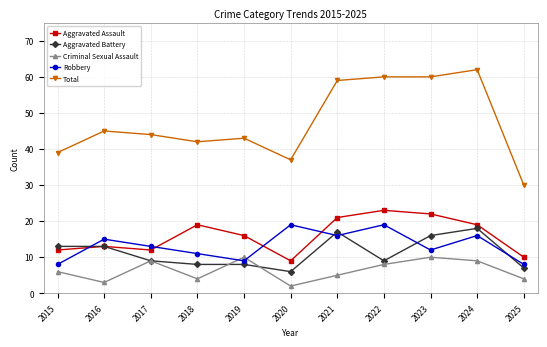

How many interior local peaks does the Robbery series have?

4